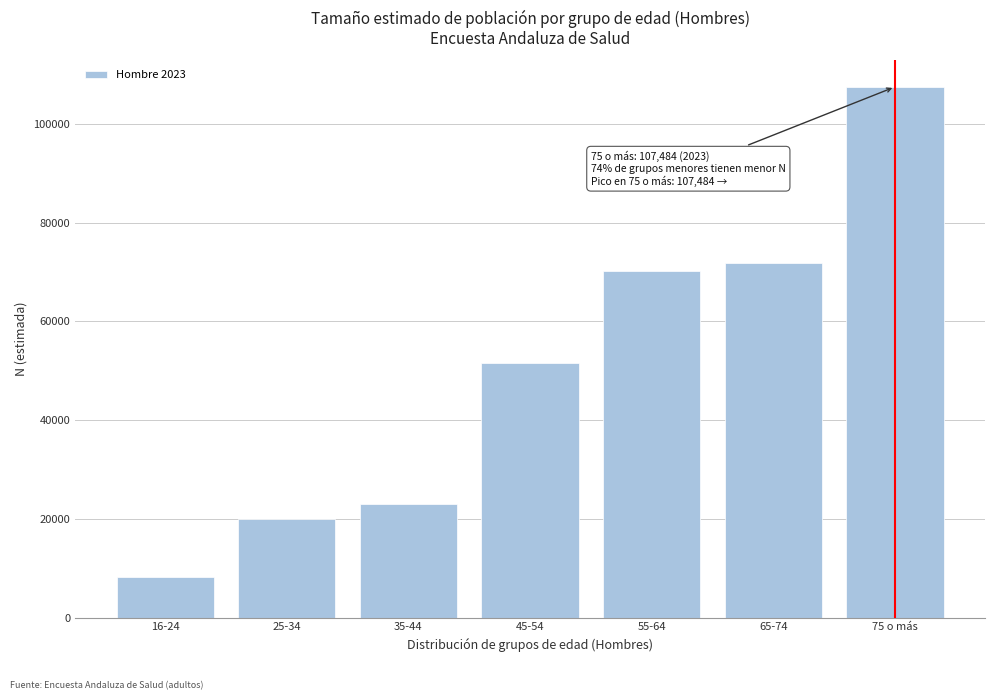

Reading right to left, what are all the values shown in this chart?

75 o más=107484	65-74=71842	55-64=70291	45-54=51598	35-44=23044	25-34=19931	16-24=8148